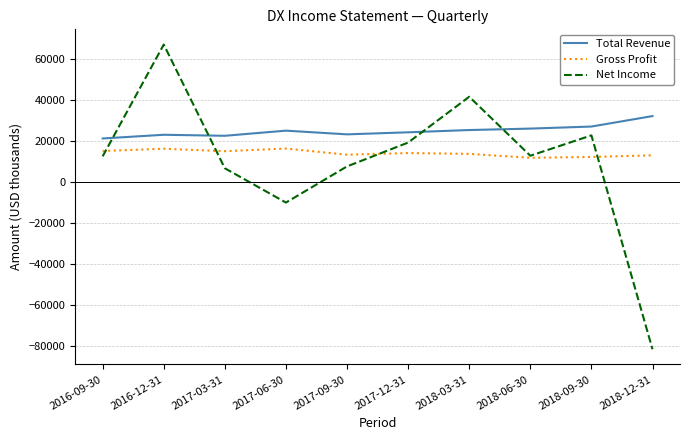

What is the total value across all series at 2016-12-31?

105800